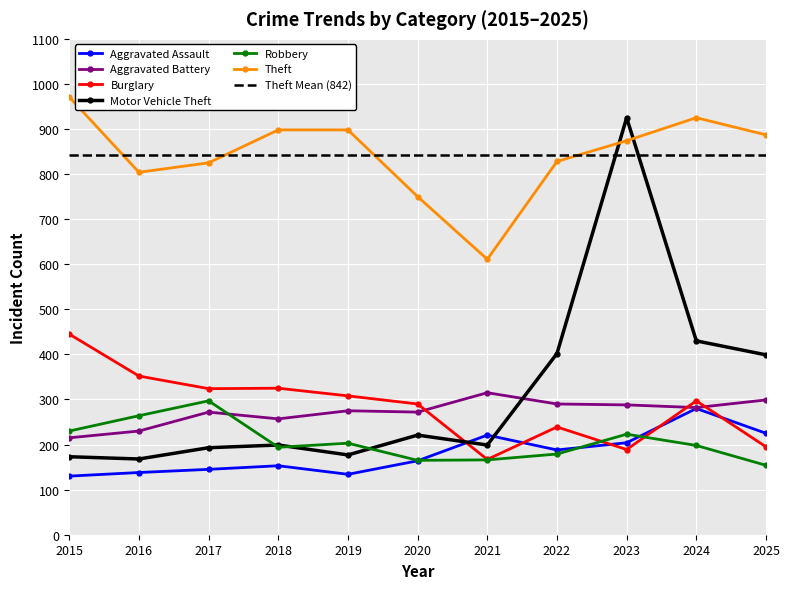

In Aggravated Assault, how many points are lower than both neighbors (excluding endpoints)?

2